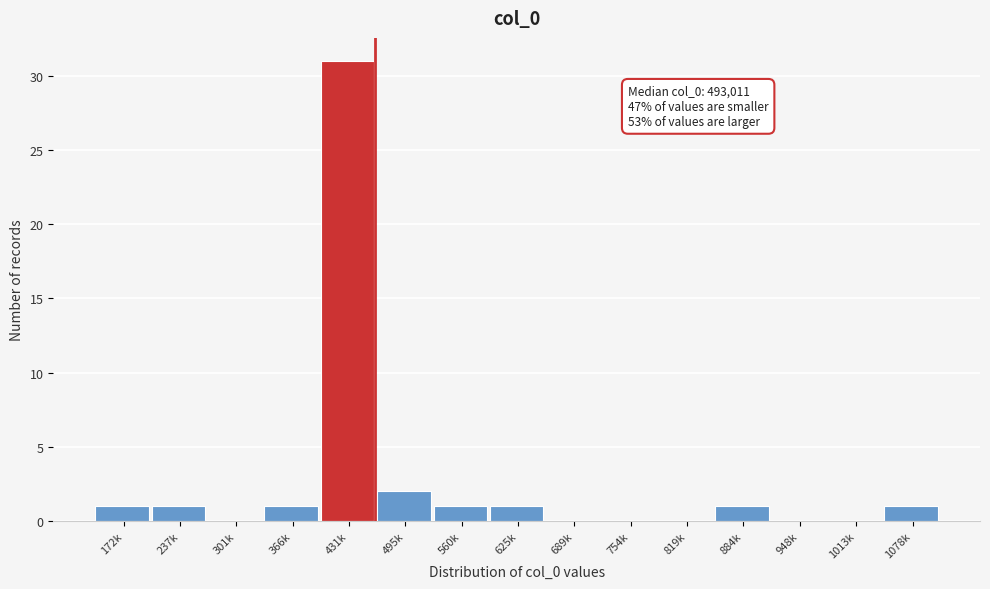

Reading right to left, what are all the values shown in this chart?

1078k=1	1013k=0	948k=0	884k=1	819k=0	754k=0	689k=0	625k=1	560k=1	495k=2	431k=31	366k=1	301k=0	237k=1	172k=1